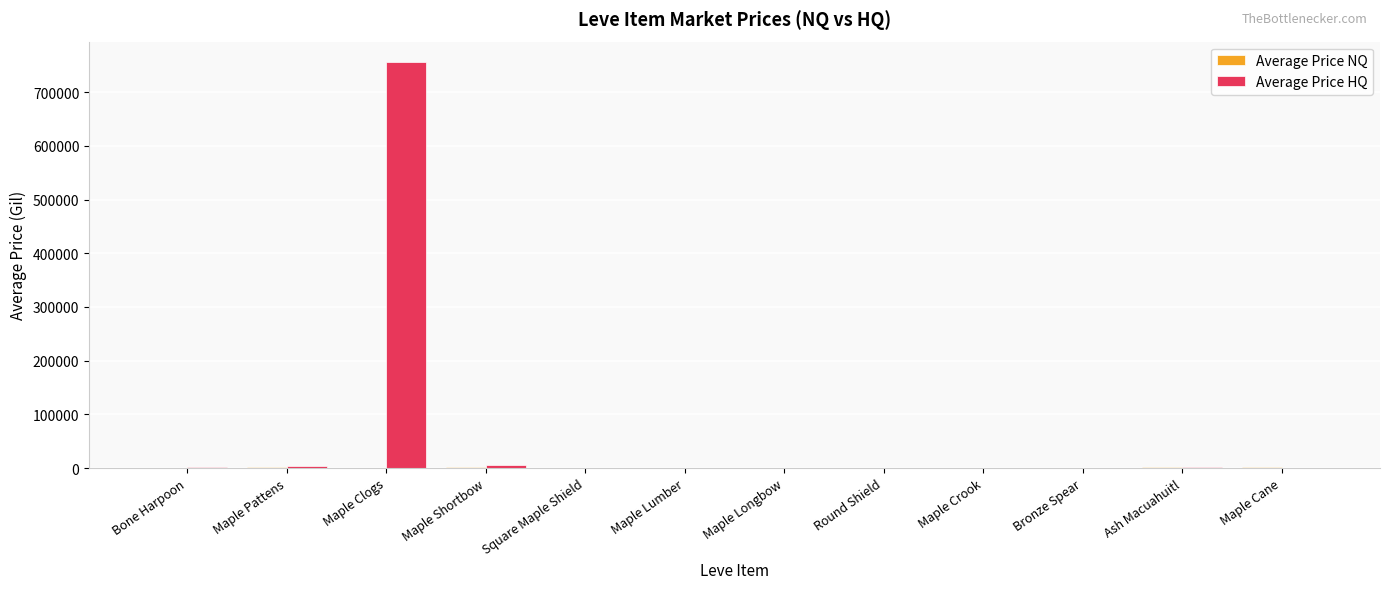

Which series has the largest total across all categories?

Average Price HQ